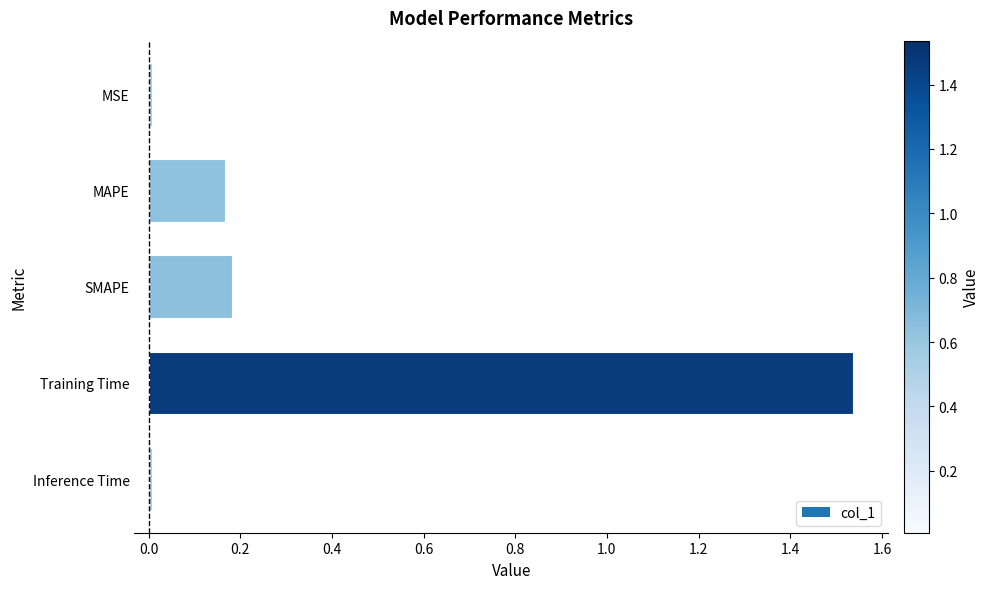

At which category does the chart reach its peak across all series?

Training Time